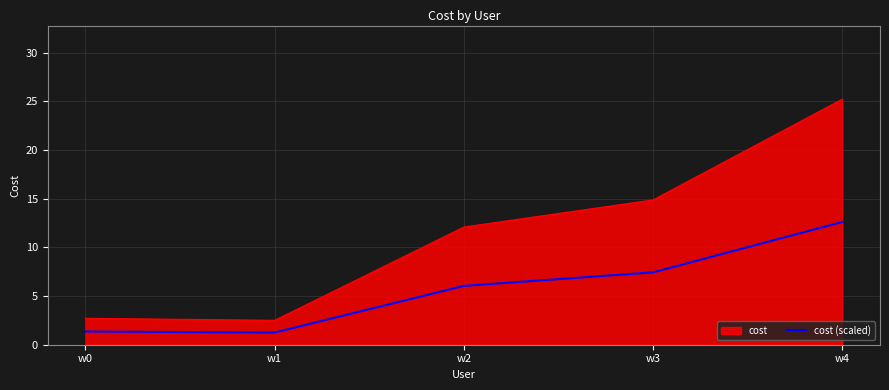

What is the difference between the maximum and minimum values in the cost (scaled) series?

11.4